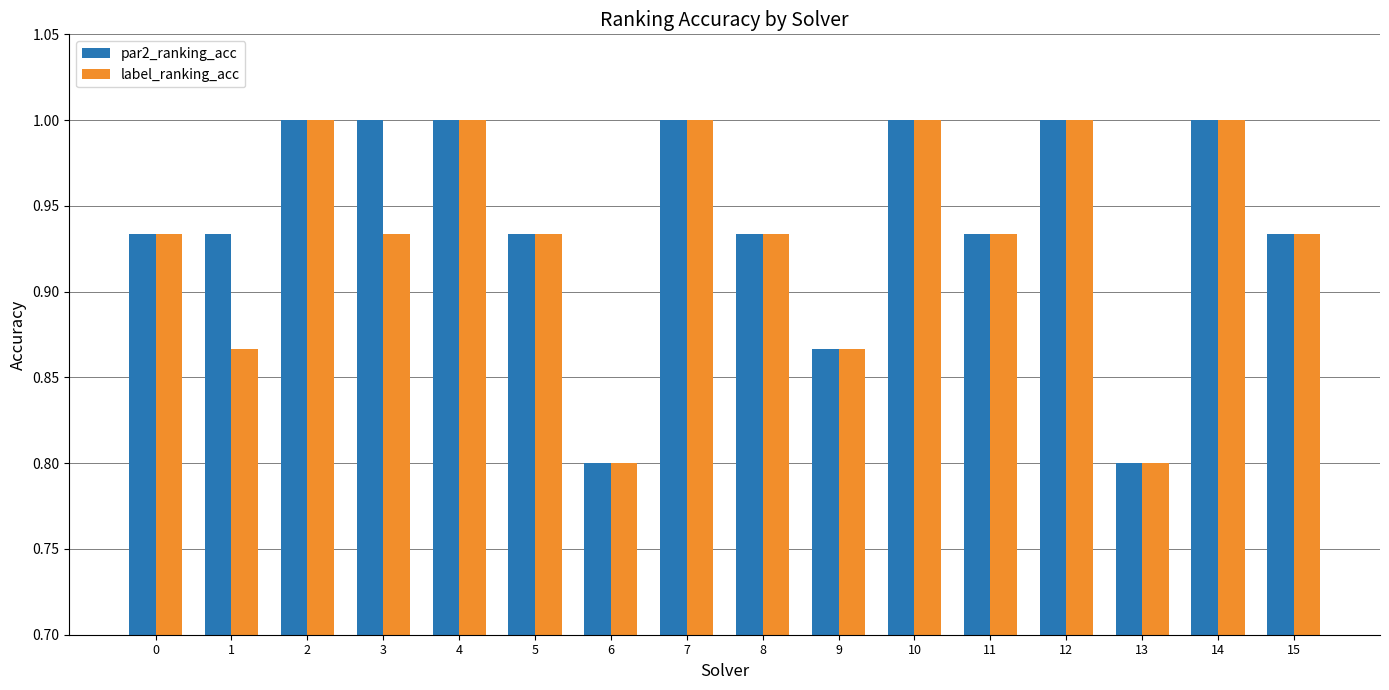

Is the value of par2_ranking_acc at 12 greater than the value of label_ranking_acc at 13?

Yes